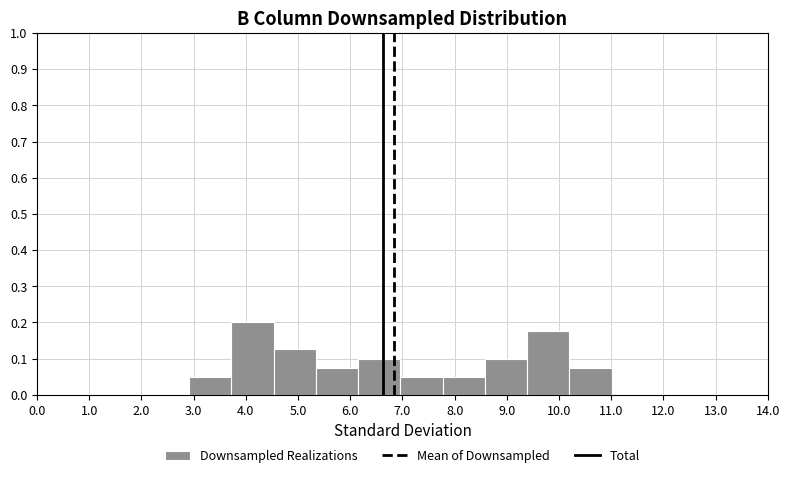

Over which range of the x-axis is the bar tallest?

3.72 to 4.53